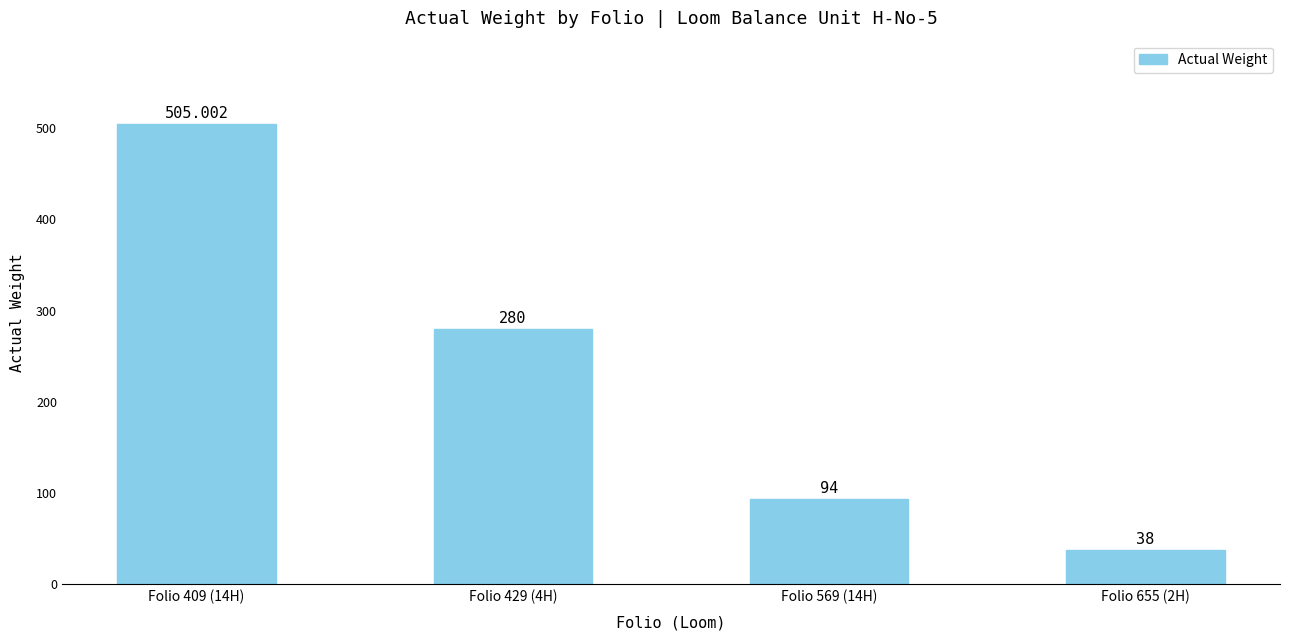

Rank the categories by value from highest to lowest.

Folio 409 (14H), Folio 429 (4H), Folio 569 (14H), Folio 655 (2H)